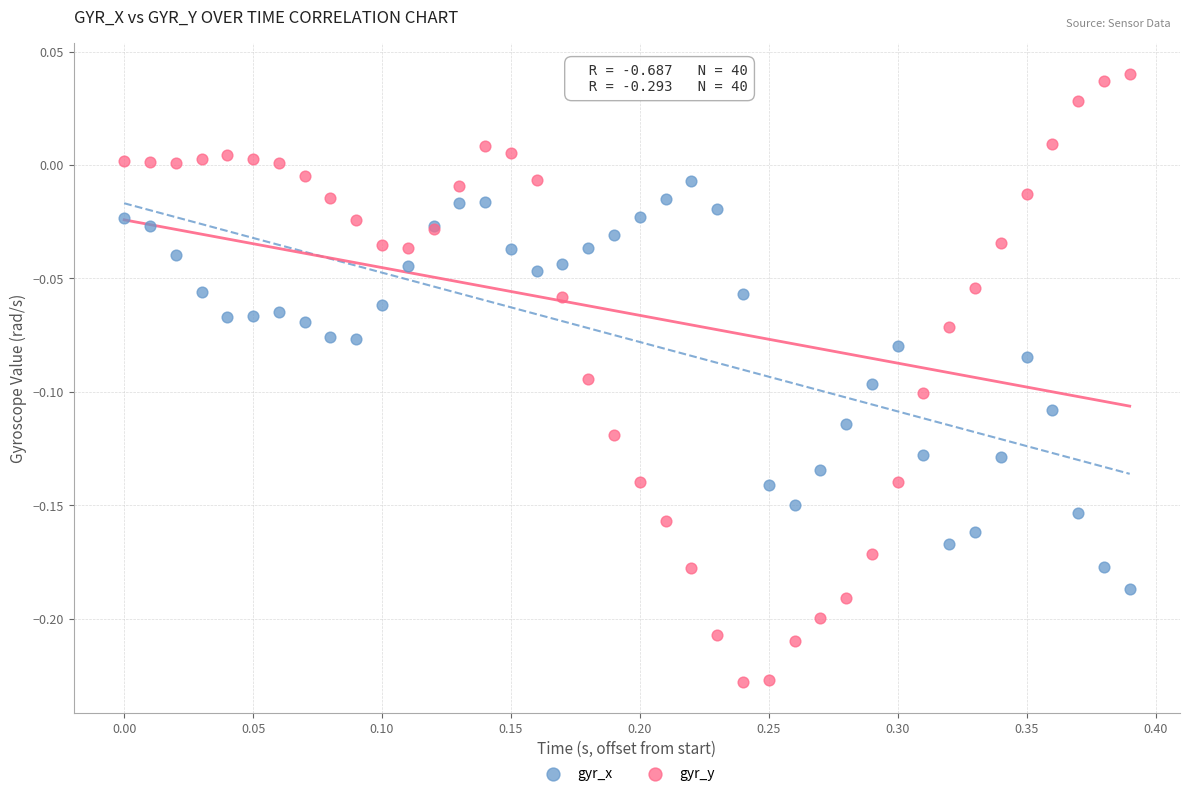

What are all the series names shown in the legend?

gyr_x, gyr_y